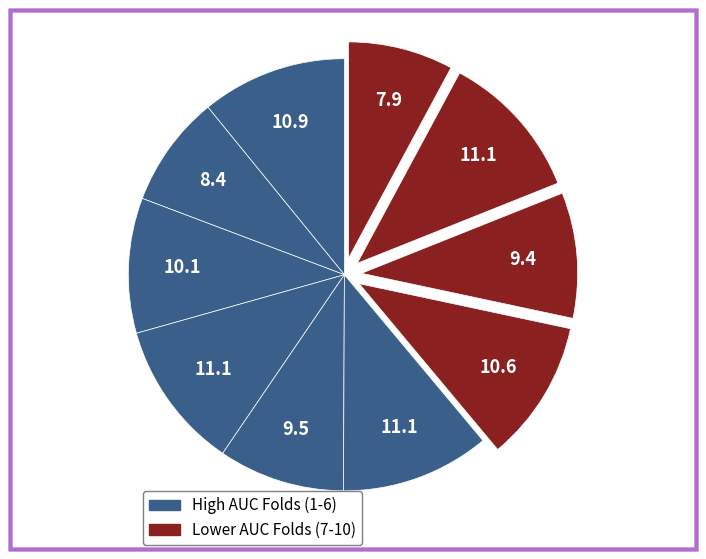

Rank the categories by value from highest to lowest.

Fold 6, Fold 4, Fold 9, Fold 1, Fold 7, Fold 3, Fold 5, Fold 8, Fold 2, Fold 10